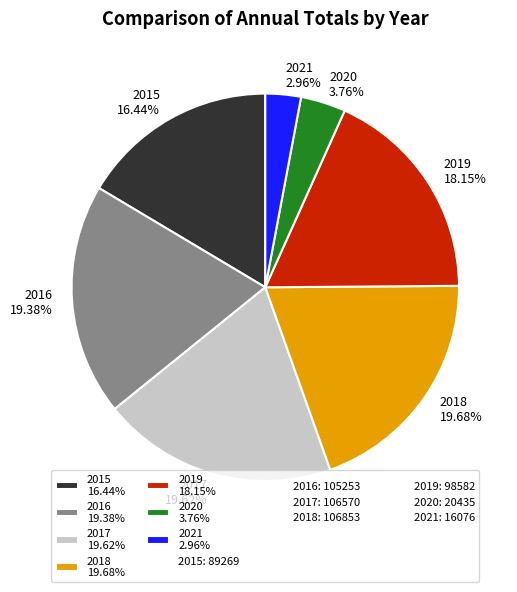

Which category has the smallest portion of the pie?

2021